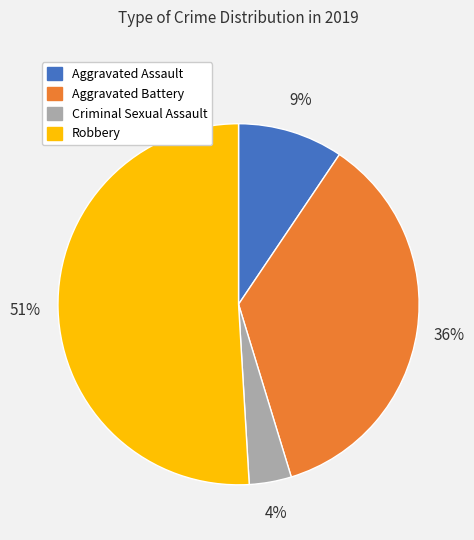

How many segments does this pie chart have?

4